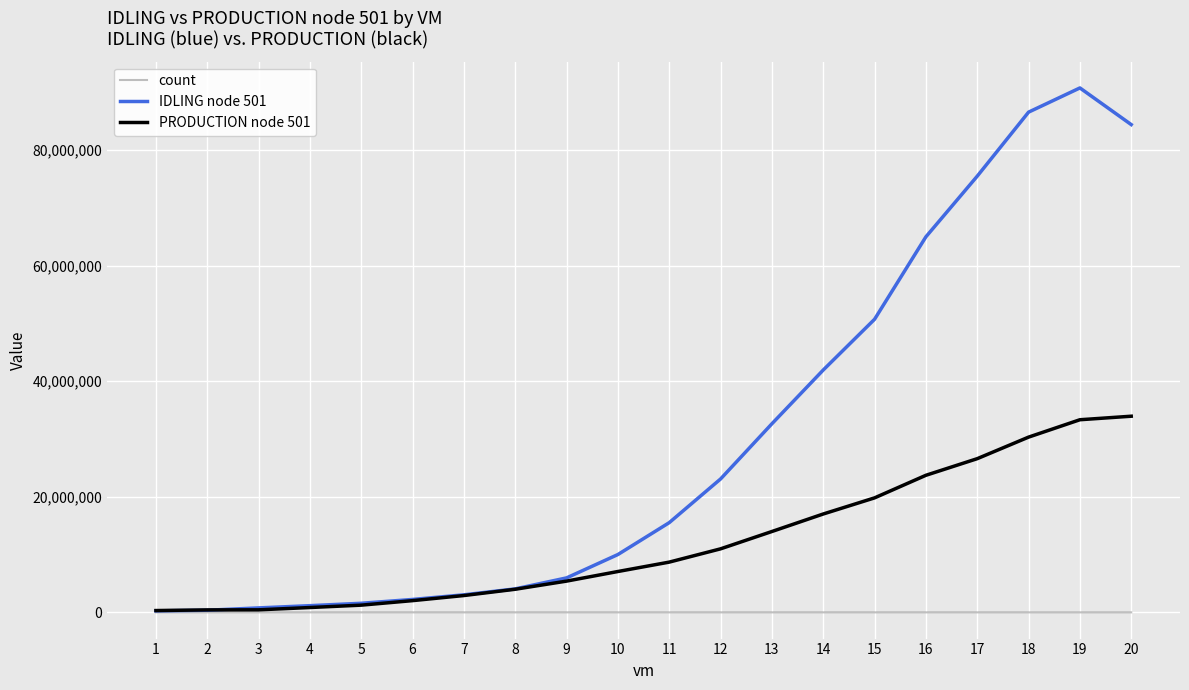

Which series has the largest total across all categories?

IDLING node 501